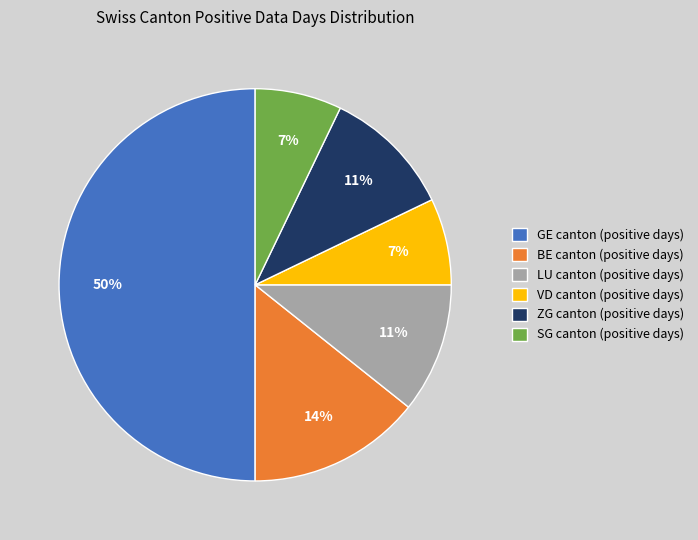

The VD canton (positive days) slice represents 7% of the pie. True or false?

True